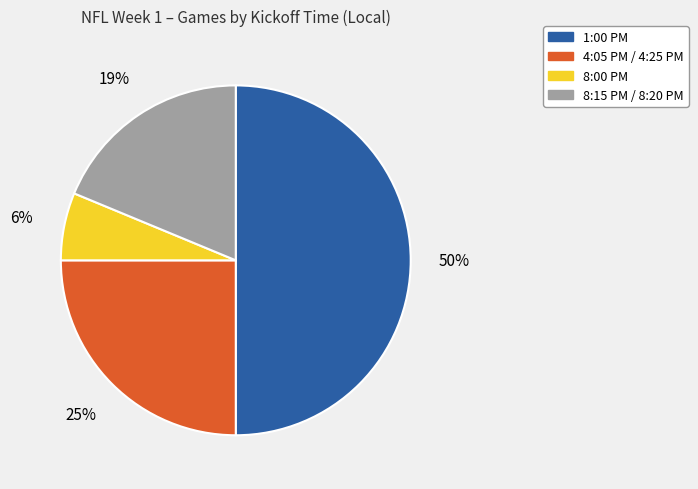

Which category has the smallest portion of the pie?

8:00 PM